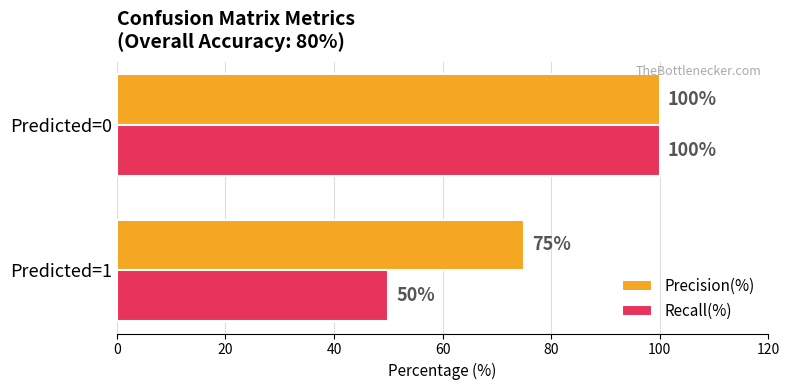

What is the total value across all series at Predicted=1?

125